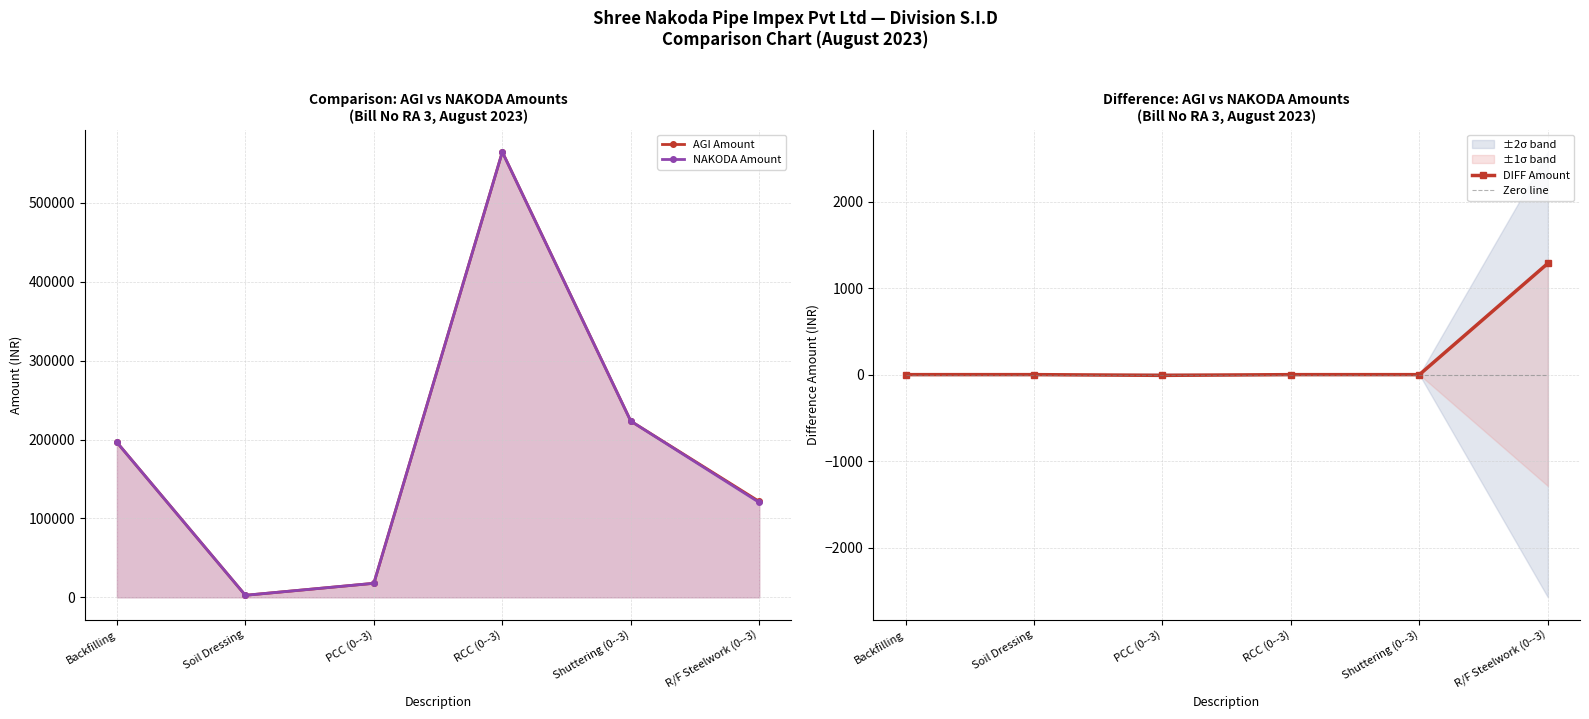

Read the AGI Amount value at Soil Dressing.

2605.2